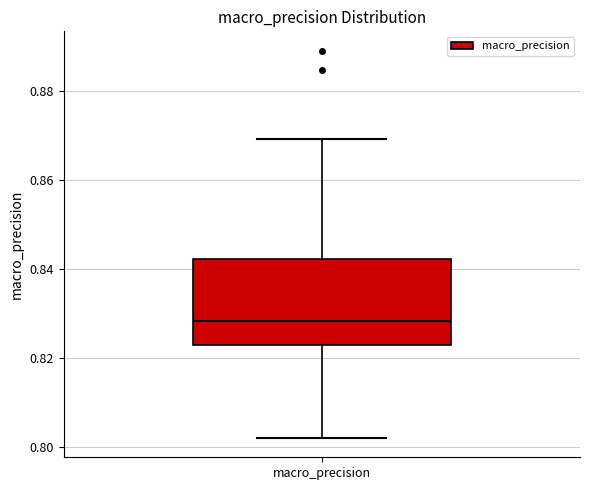

Where is the upper edge of the box for macro_precision on the y-axis? The values are not printed on the chart, so give them approximately, as read against the axis.

0.842